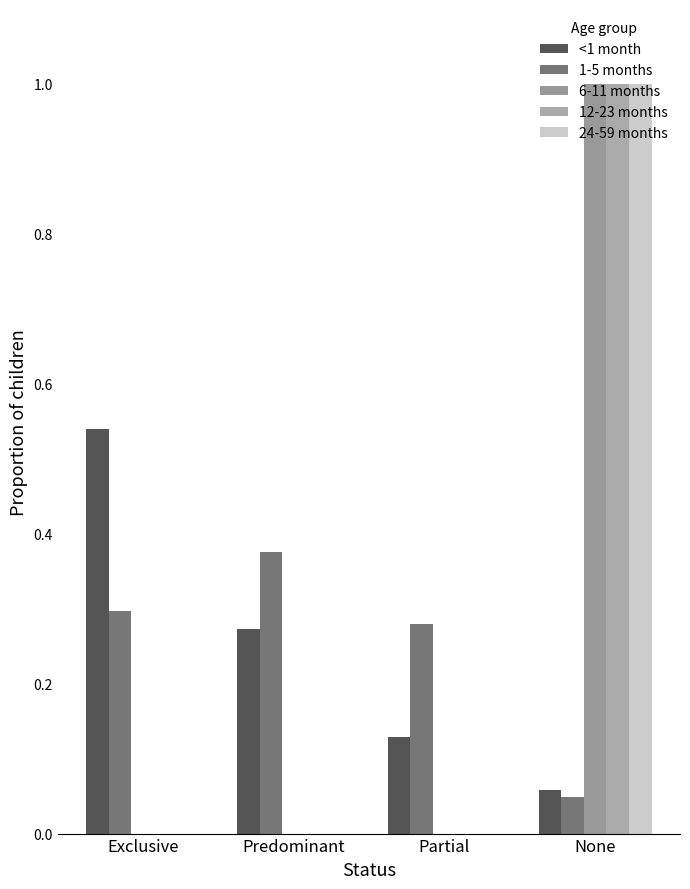

Read the 6-11 months value at None.

1.0